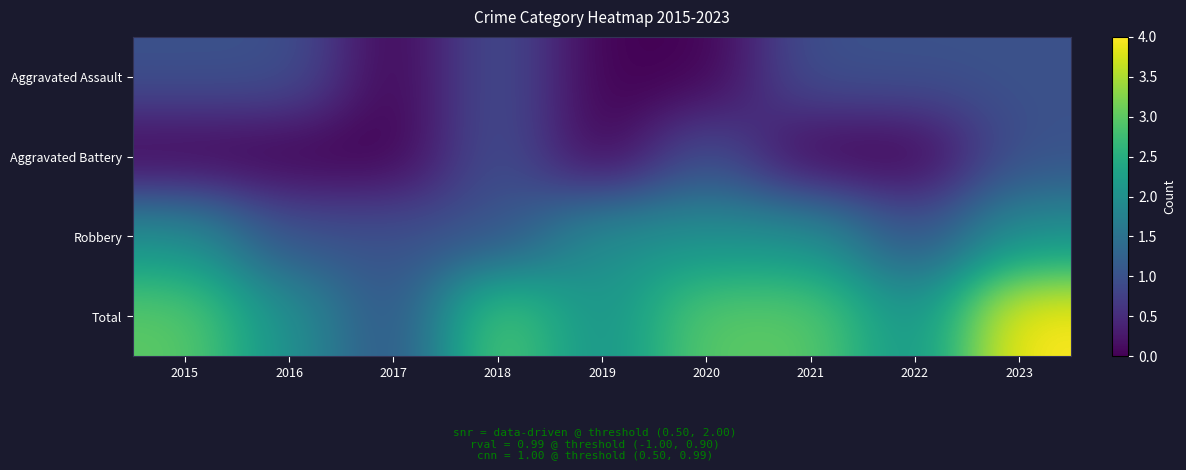

Which series has the largest total across all categories?

Total